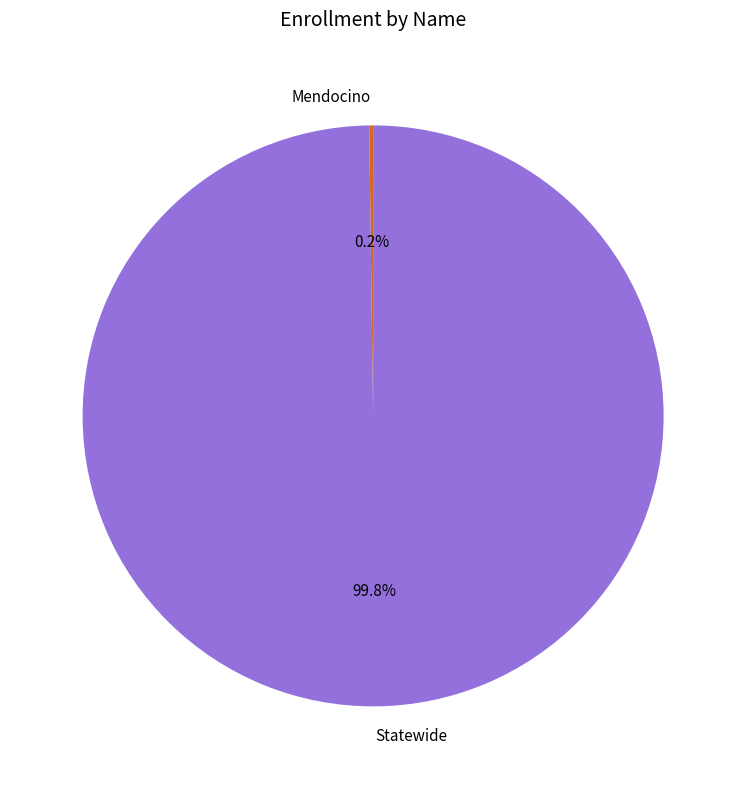

The Statewide slice represents 86% of the pie. True or false?

False